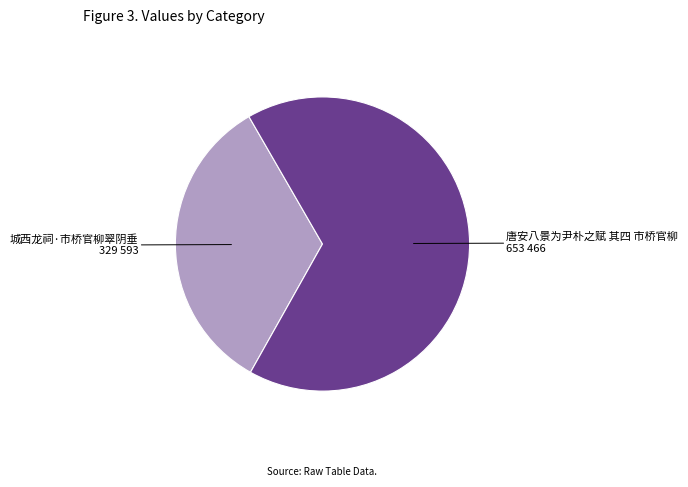

Rank the categories by value from highest to lowest.

唐安八景为尹朴之赋 其四 市桥官柳, 城西龙祠·市桥官柳翠阴垂